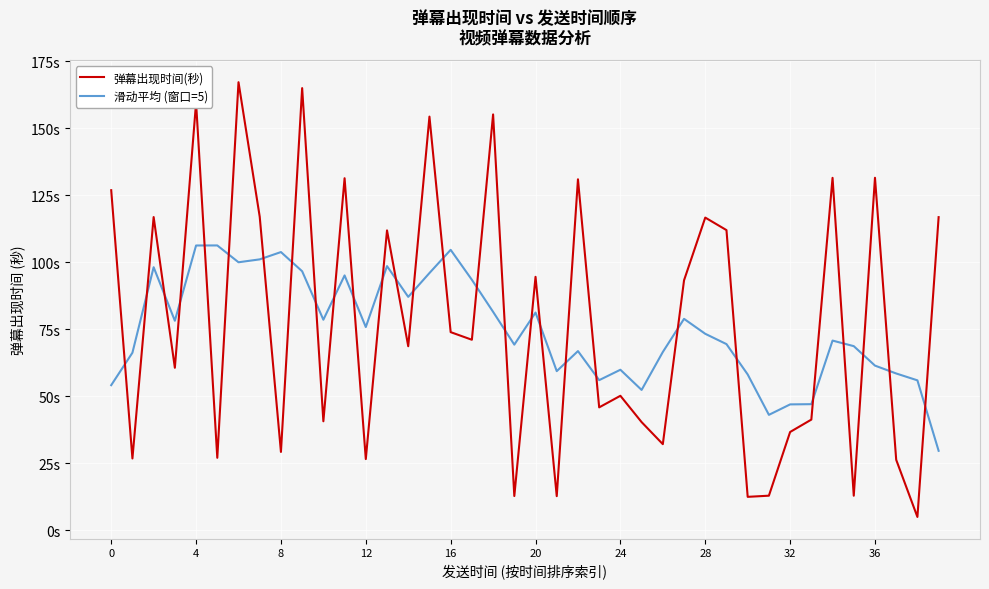

What are all the series names shown in the legend?

弹幕出现时间(秒), 滑动平均 (窗口=5)